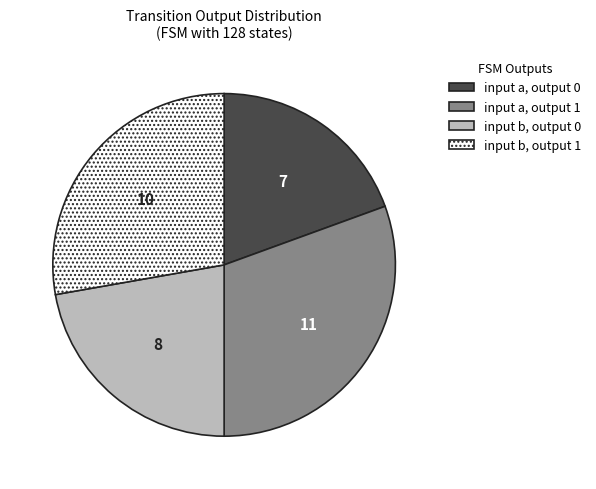

Does input a, output 1 account for over 50% of the chart?

No